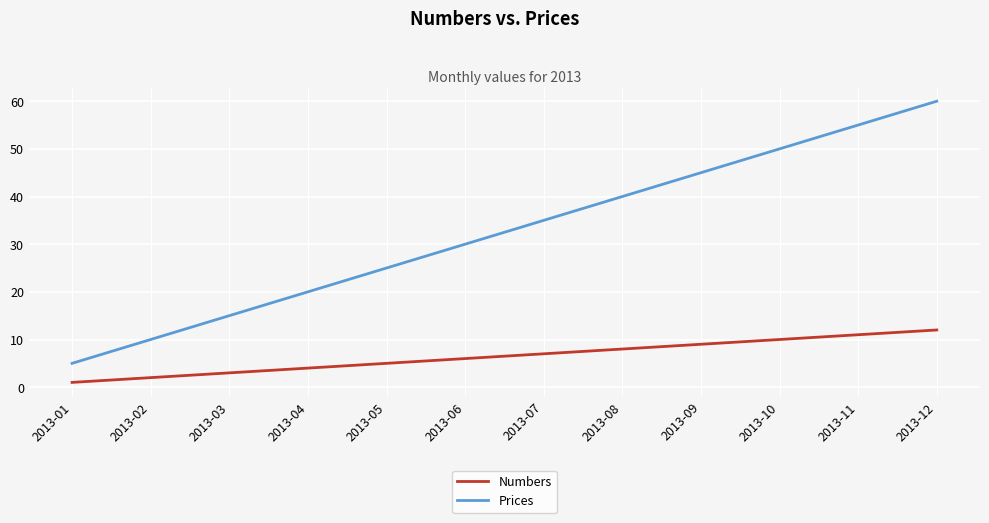

Which series has the largest total across all categories?

Prices